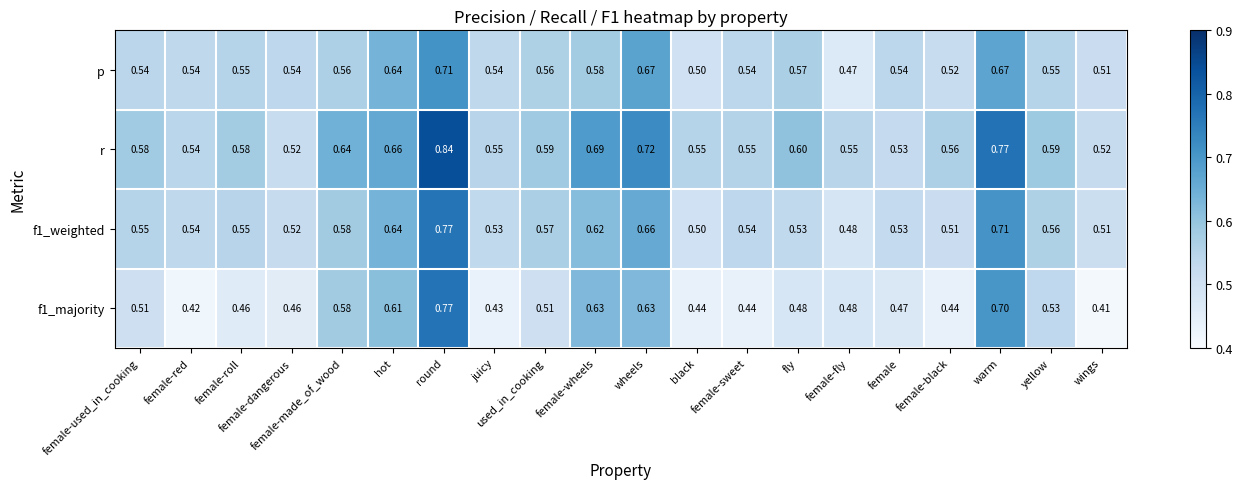

At which category does the chart reach its minimum across all series?

wings